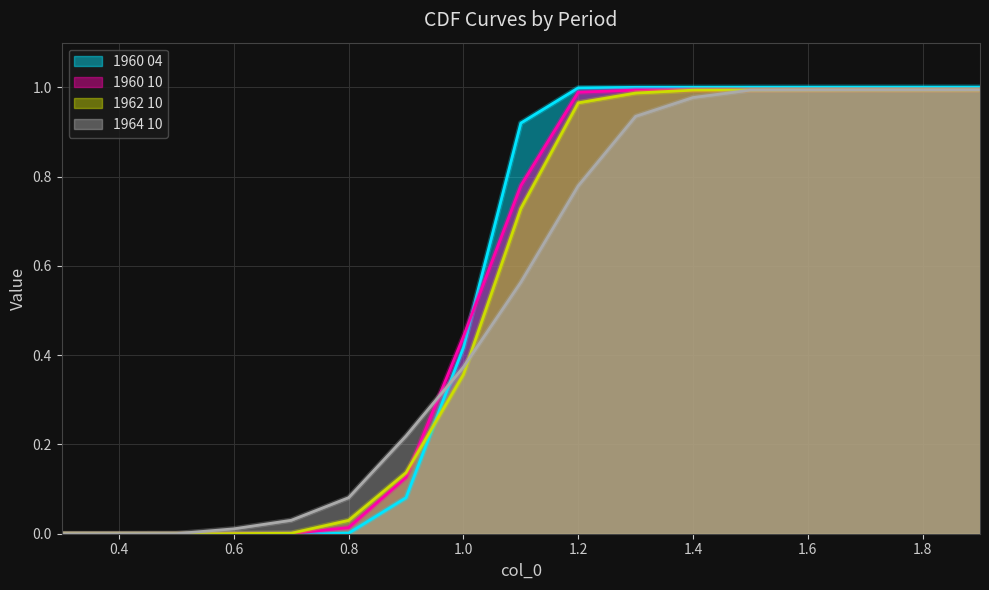

What value does the 1960 10 series have at 1.5?

1.0